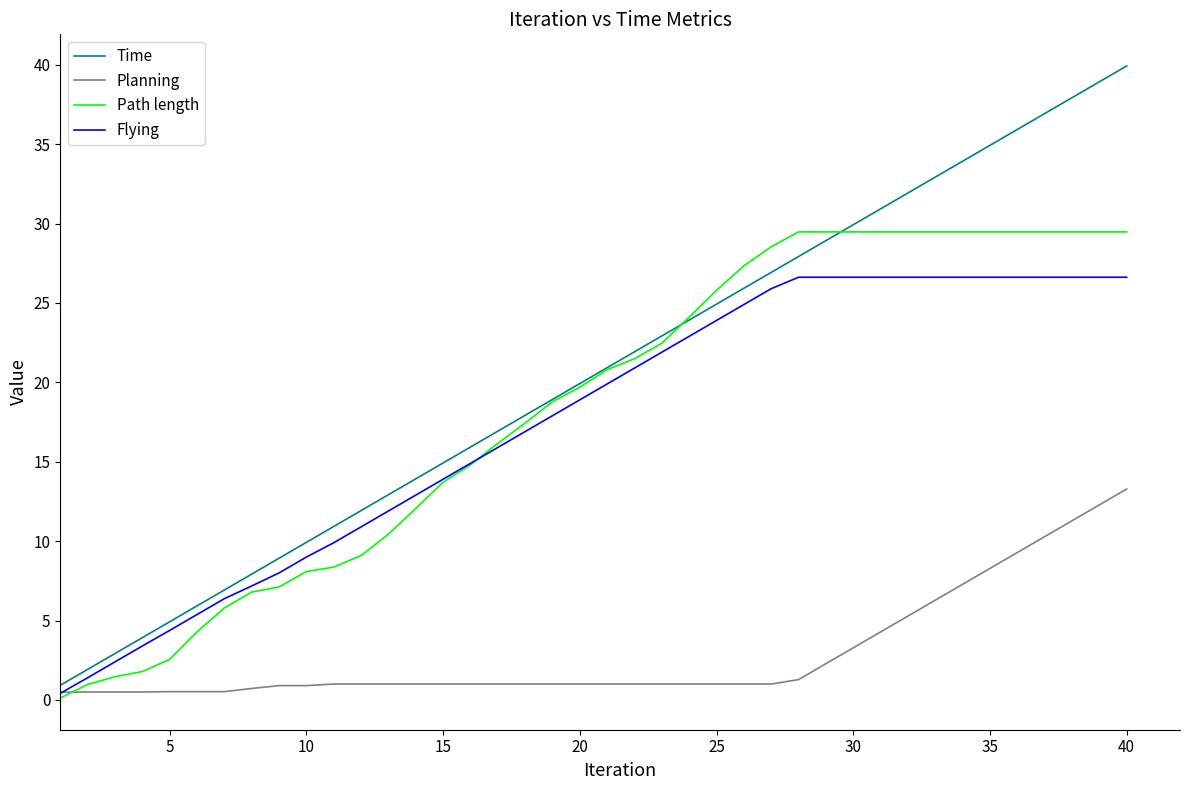

What is the difference between the second highest and second lowest values in the Flying series?

25.2